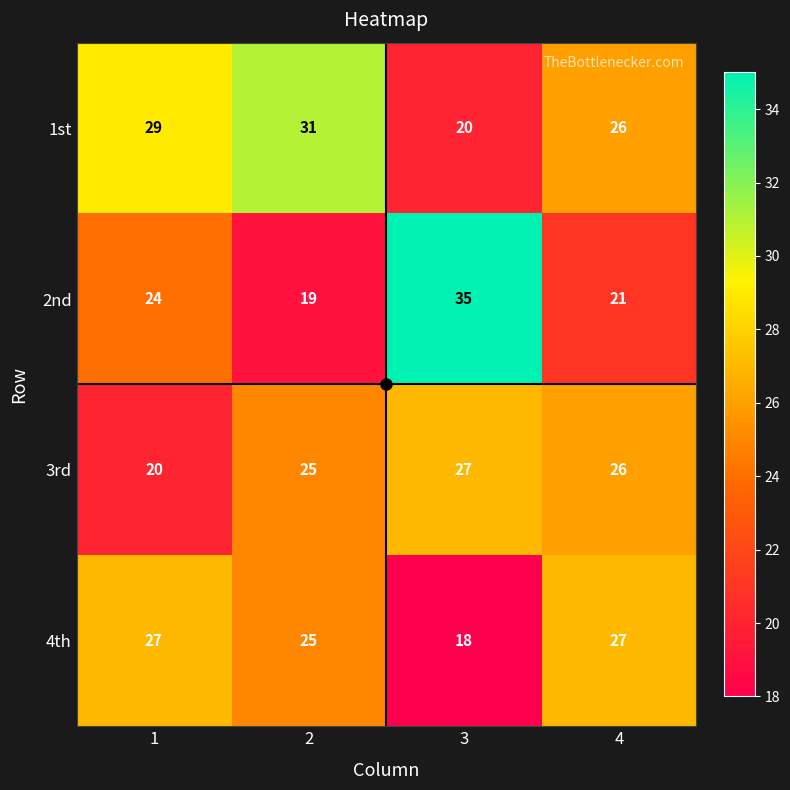

At 1, list the series in order from largest to smallest.

1st, 4th, 2nd, 3rd